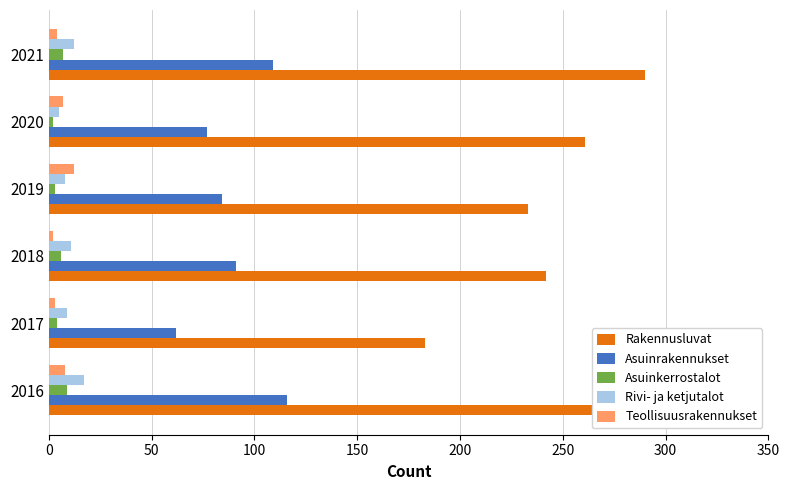

How many bars are there in each group?

5